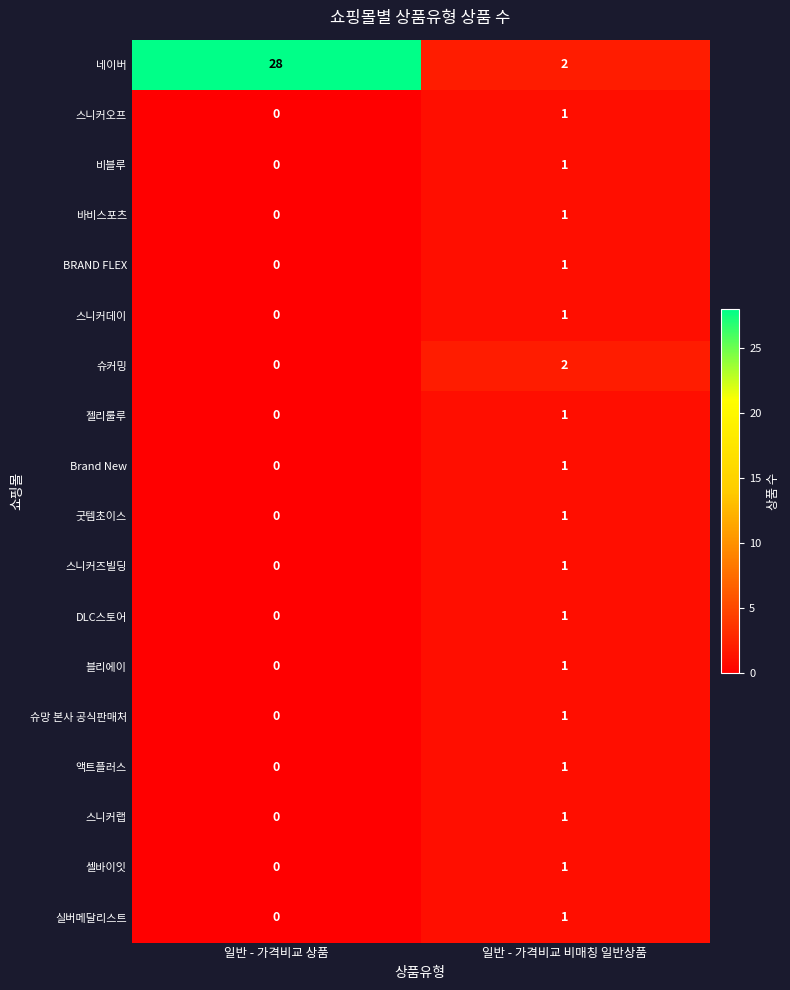

Which label corresponds to the largest value in the chart?

일반 - 가격비교 상품